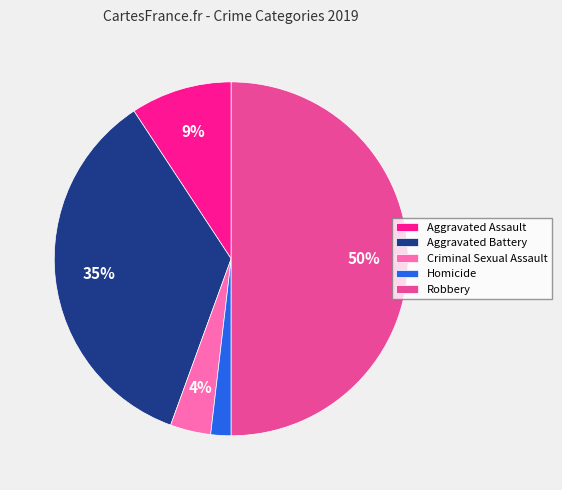

What percentage is the Homicide slice, to the nearest percent?

2%